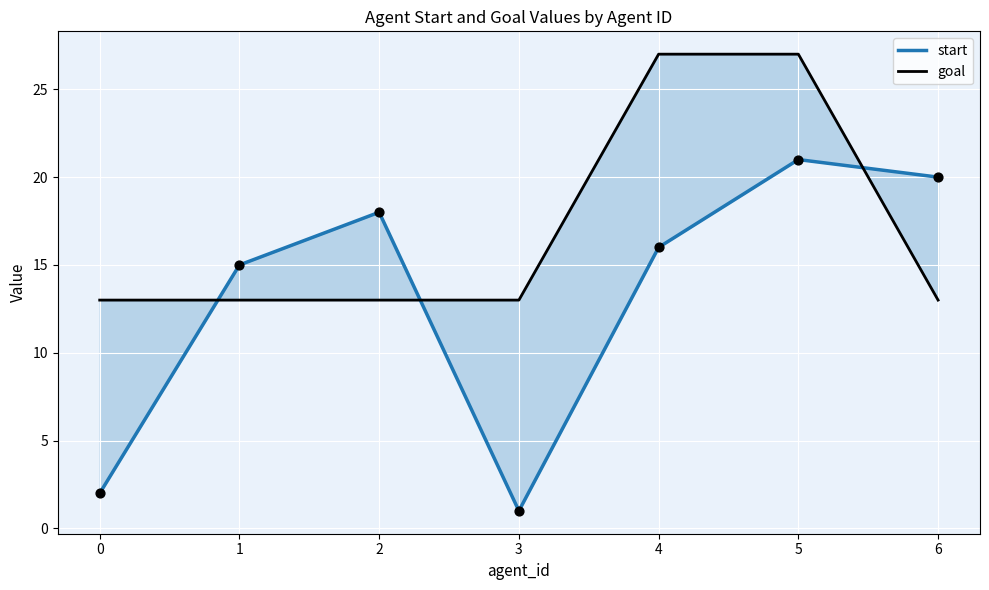

Which series has the largest Y range (max minus min)?

start